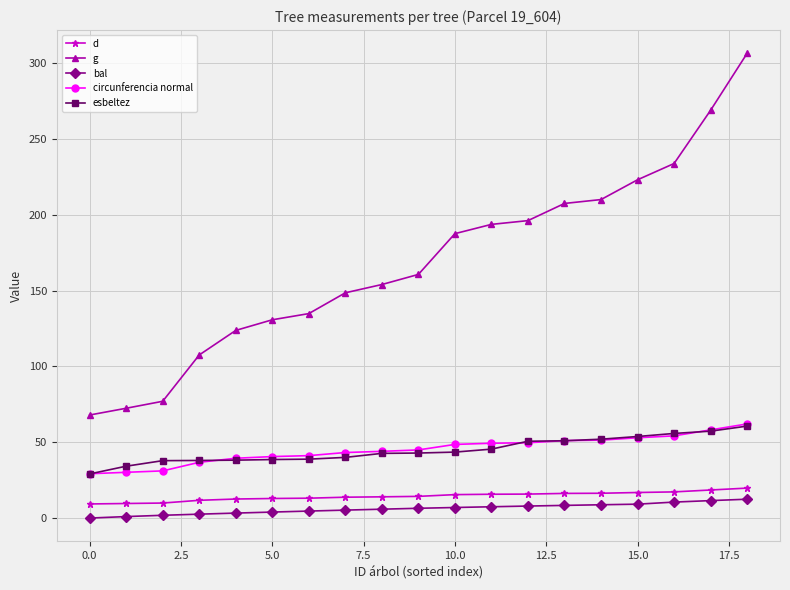

What is the greatest value displayed?

306.4